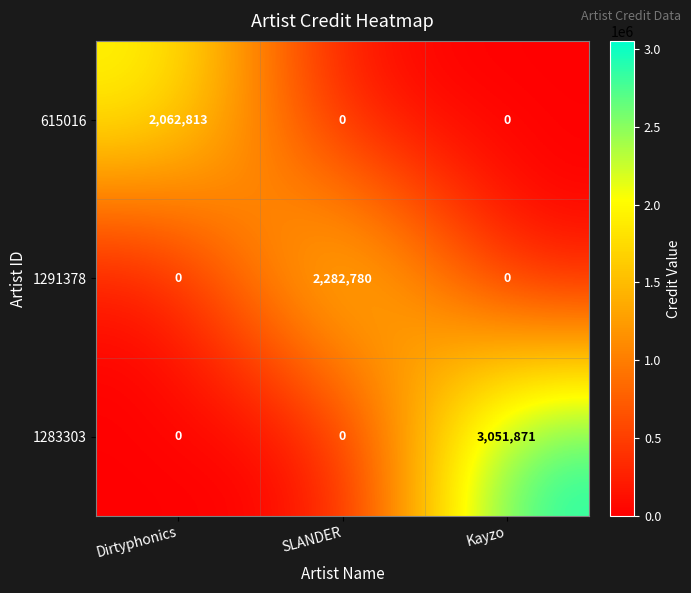

How many distinct data groups are displayed?

3